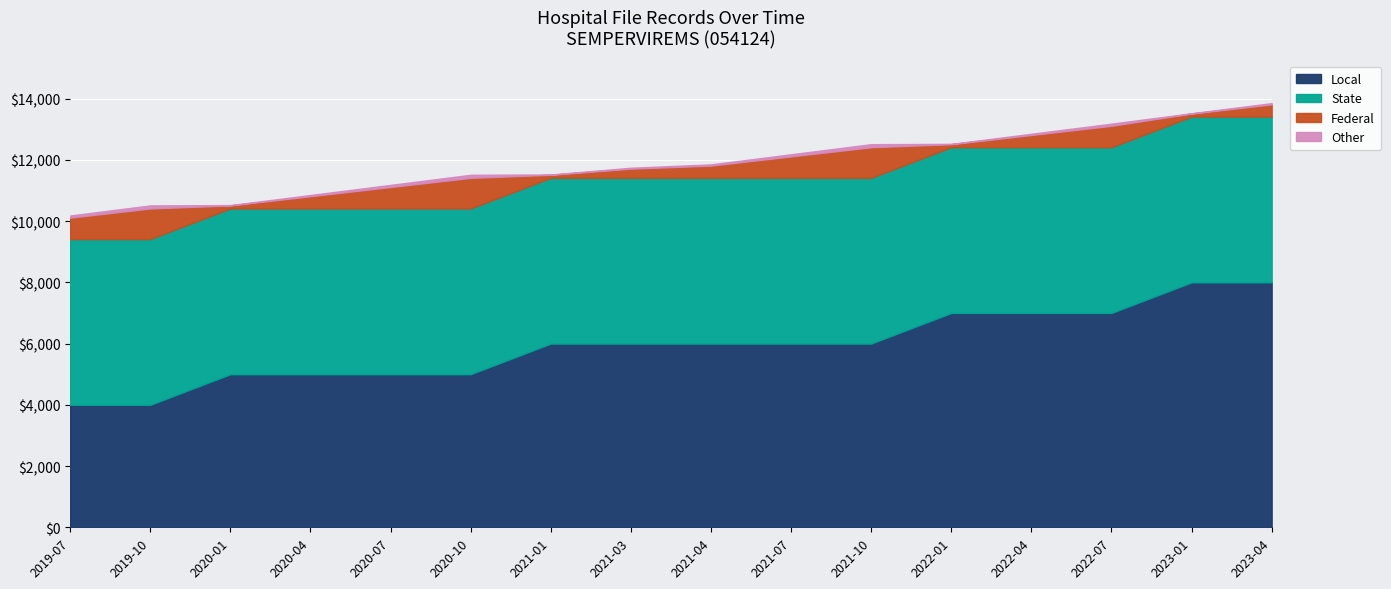

True or false: Other and Federal cross at least once.

False